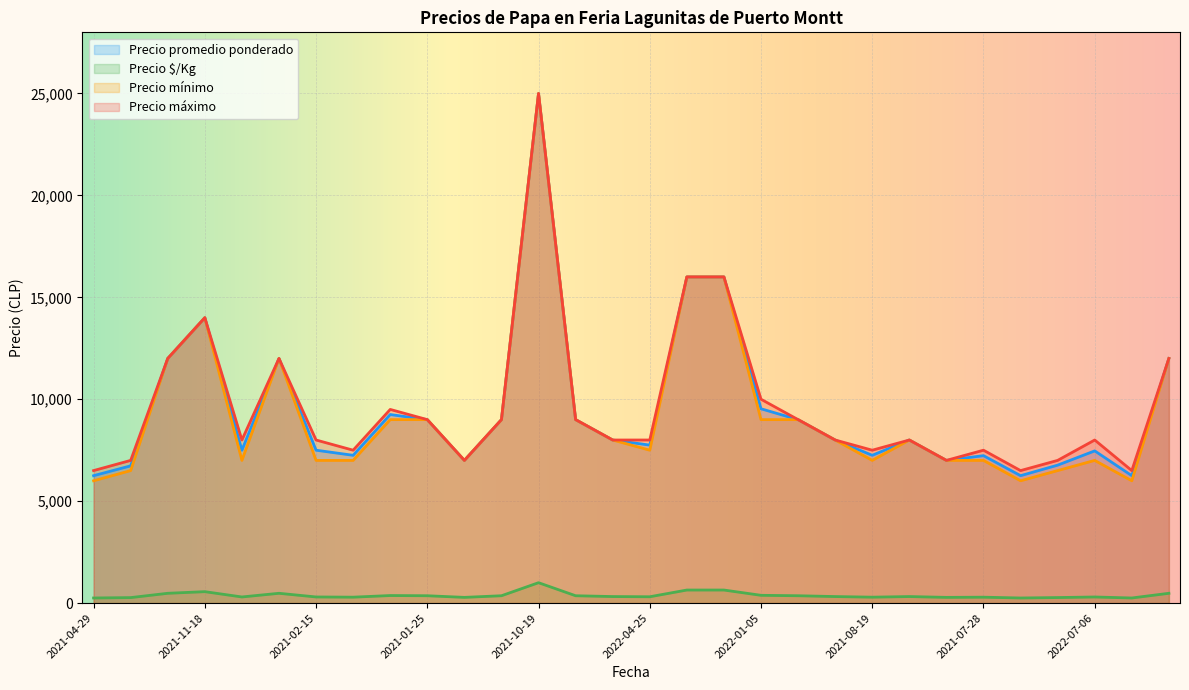

Between 2022-06-03 and 2022-10-05, which series saw the biggest shift?

Precio mínimo